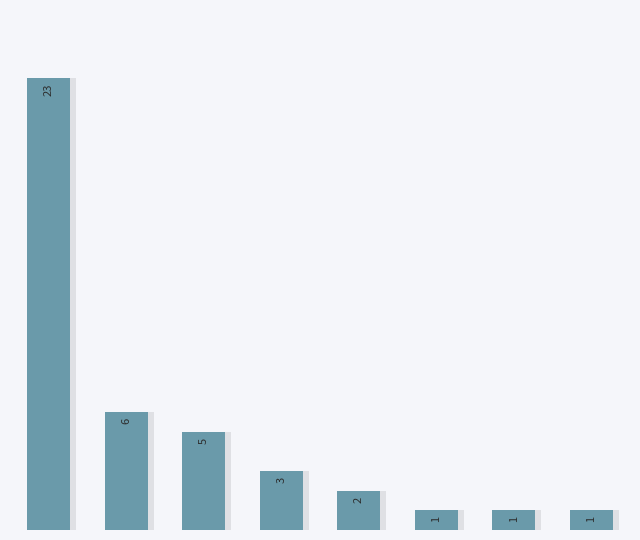

What is the maximum value shown in the chart?

23